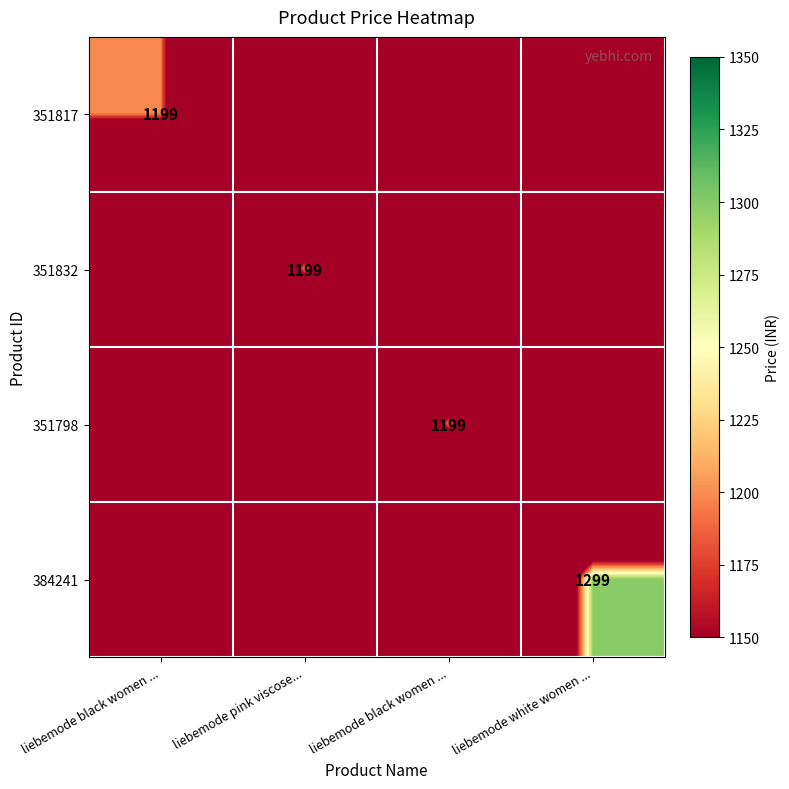

Rank the series by their maximum value, from highest to lowest.

384241, 351817, 351832, 351798